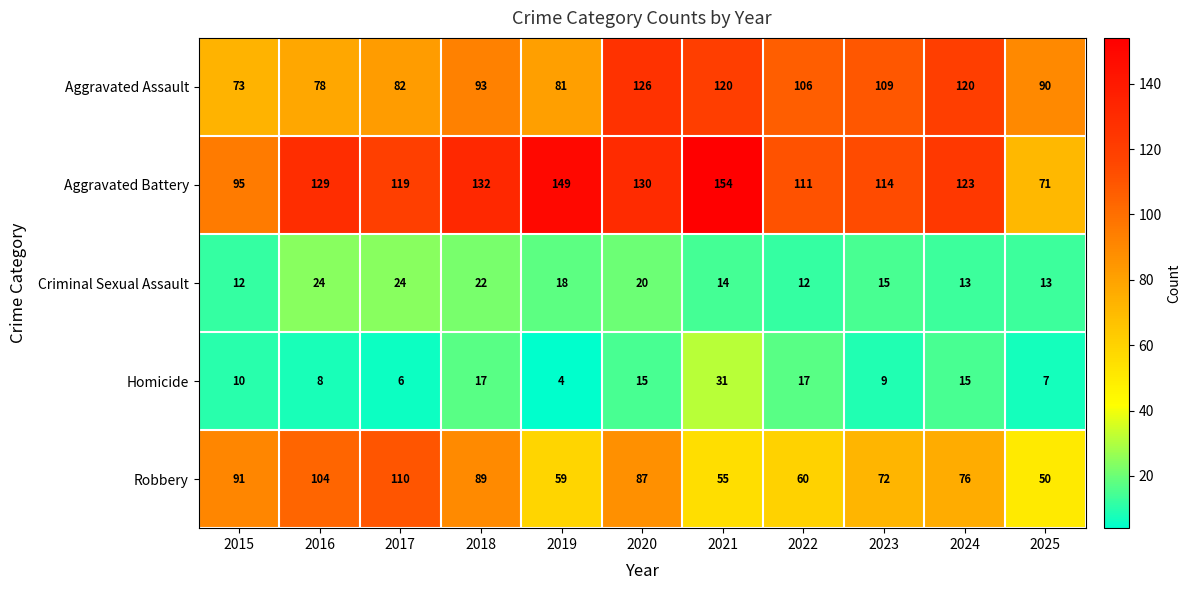

What is the approximate value of Homicide at 2024, to the nearest 5?

15